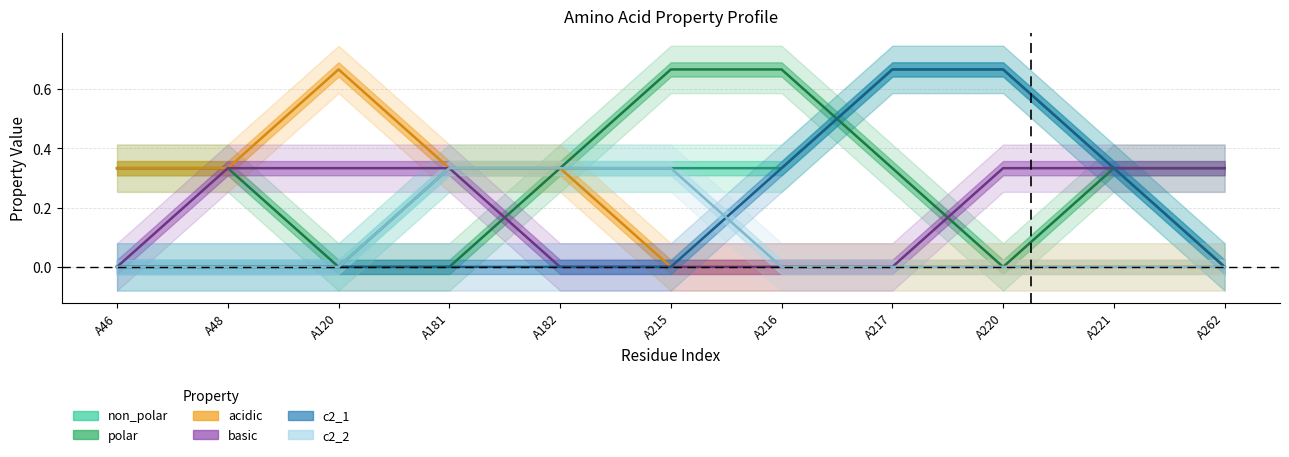

What is the total value across all series at A221?

1